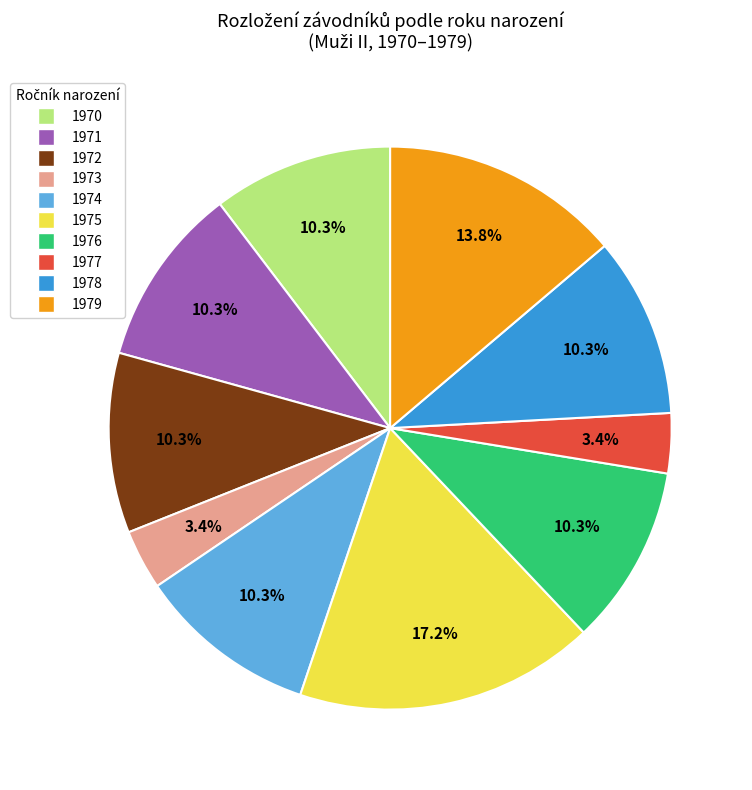

What percentage is the 1973 slice, to the nearest percent?

3%